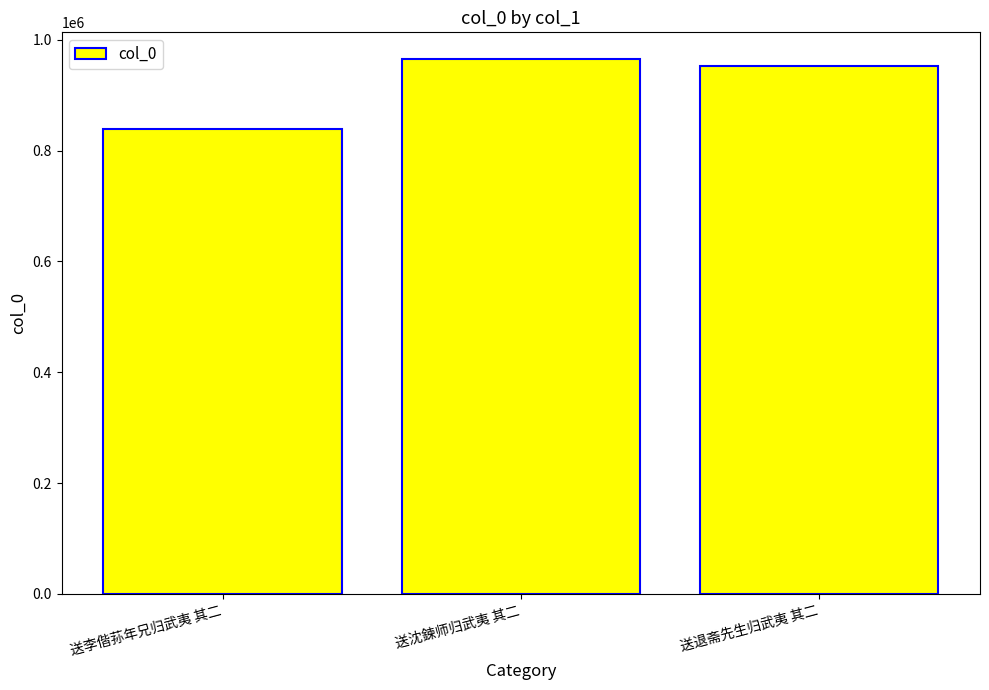

Reading right to left, transcribe all the data shown in this chart.

952519	965357	838923